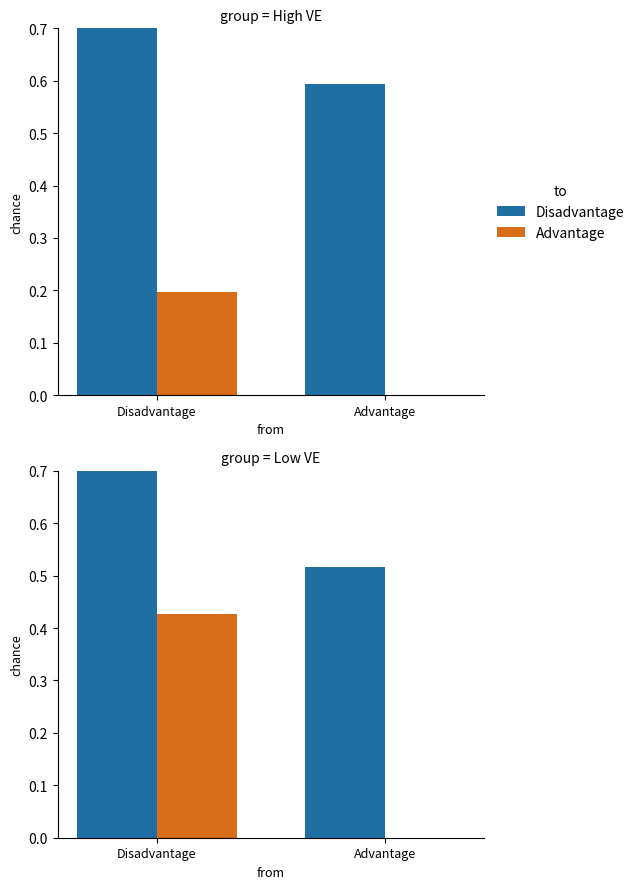

At which category is the sum across all series the highest?

Disadvantage